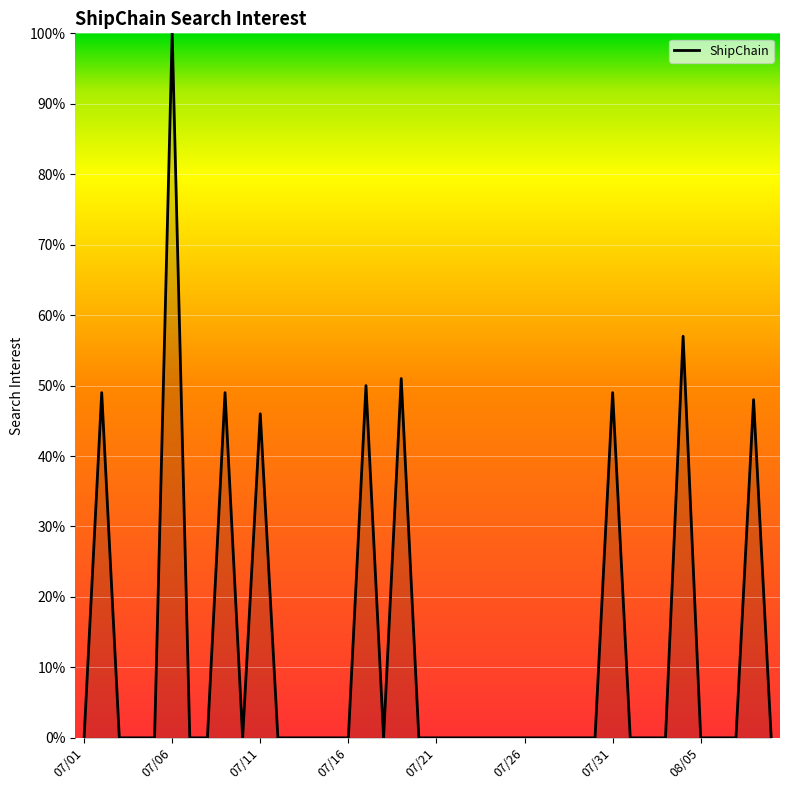

What is the maximum value shown in the chart?

100